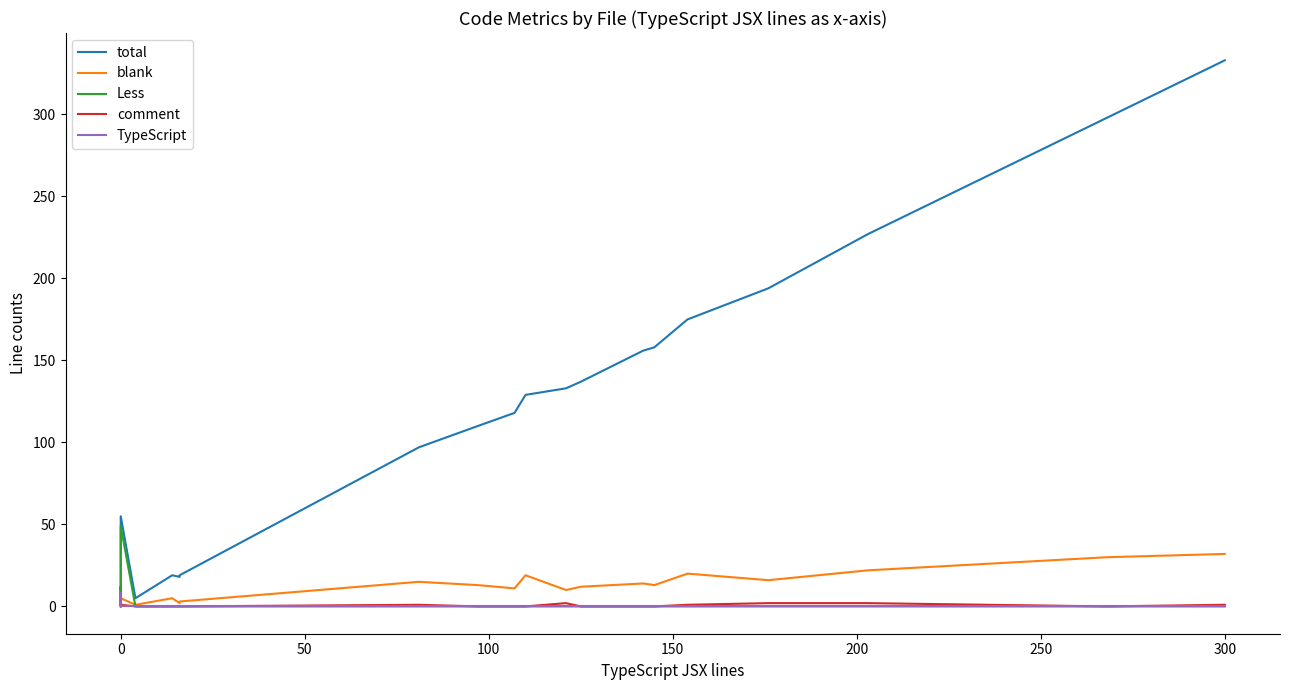

Which series has the largest total across all categories?

total